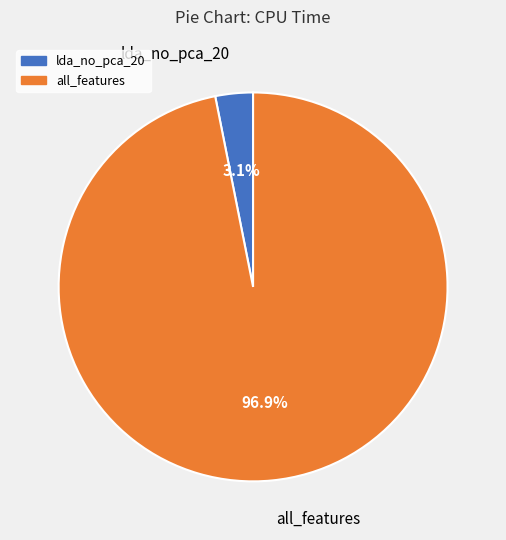

To the nearest percent, what percentage of the pie is all_features?

97%